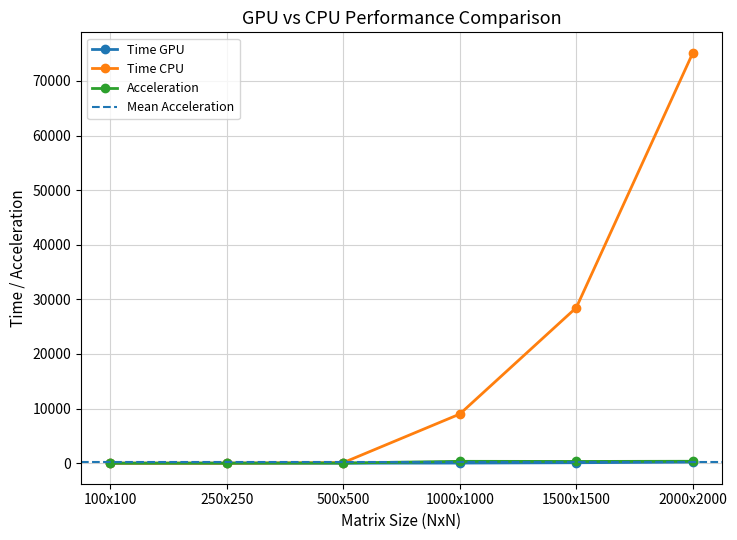

List the series in order of their peak value, highest first.

Time CPU, Acceleration, Time GPU